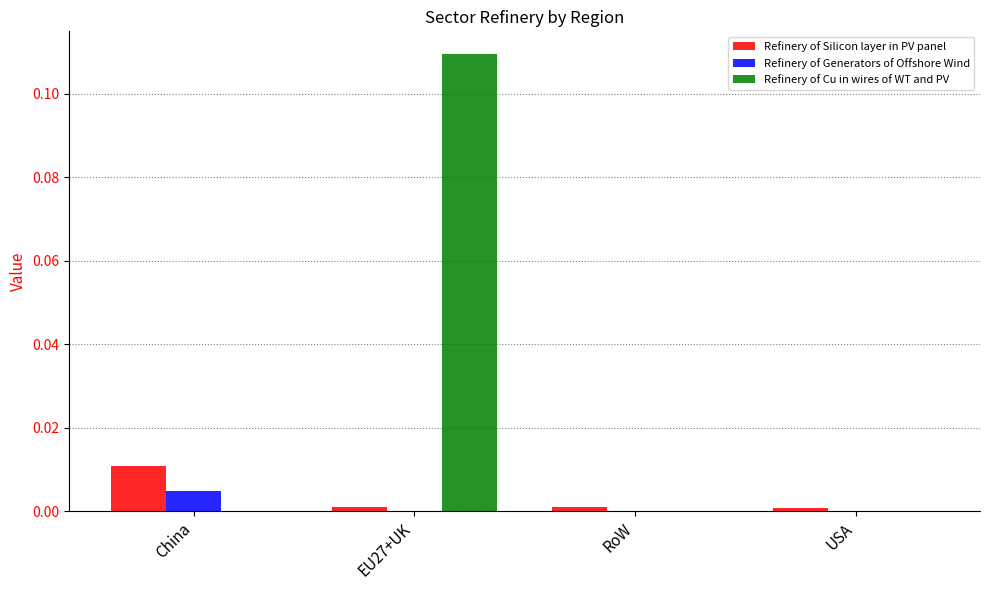

Which series has the widest spread of values?

Refinery of Cu in wires of WT and PV